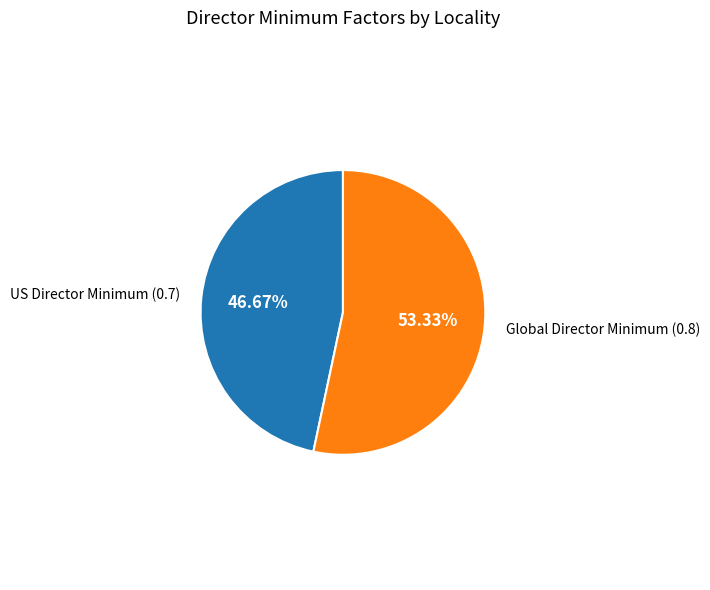

Is there any slice that represents more than half of the pie?

Yes